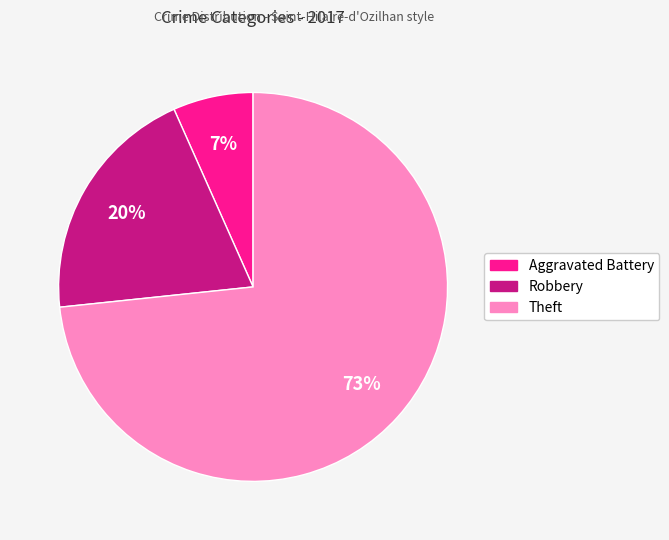

Is there any slice that represents more than half of the pie?

Yes